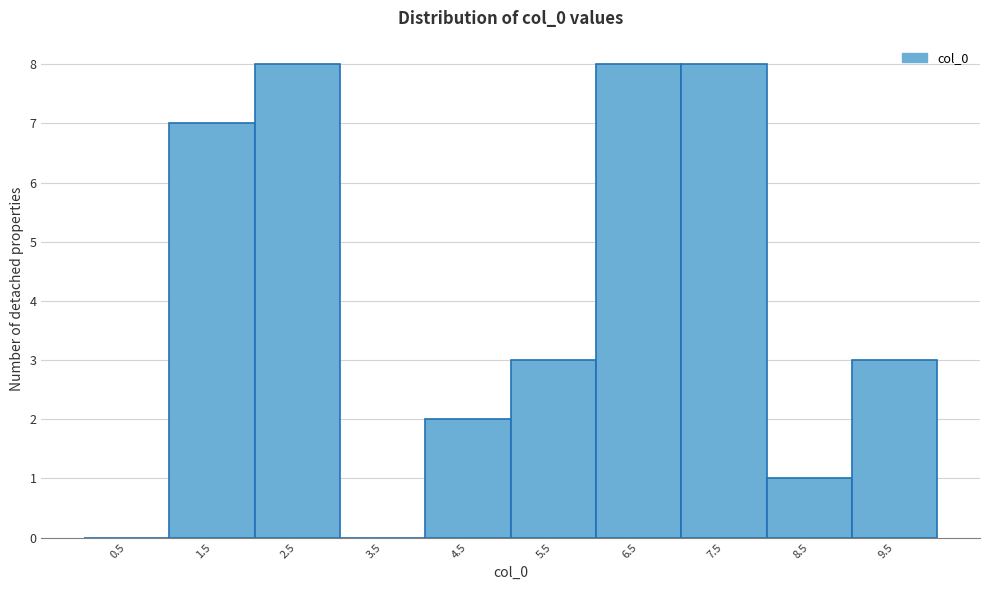

Reading left to right, list every bar in this chart as the range it spans on the x-axis followed by its height. The values are not printed on the chart, so give them approximately, as read against the axis.

0 to 1: 0
1 to 2: 7
2 to 3: 8
3 to 4: 0
4 to 5: 2
5 to 6: 3
6 to 7: 8
7 to 8: 8
8 to 9: 1
9 to 10: 3